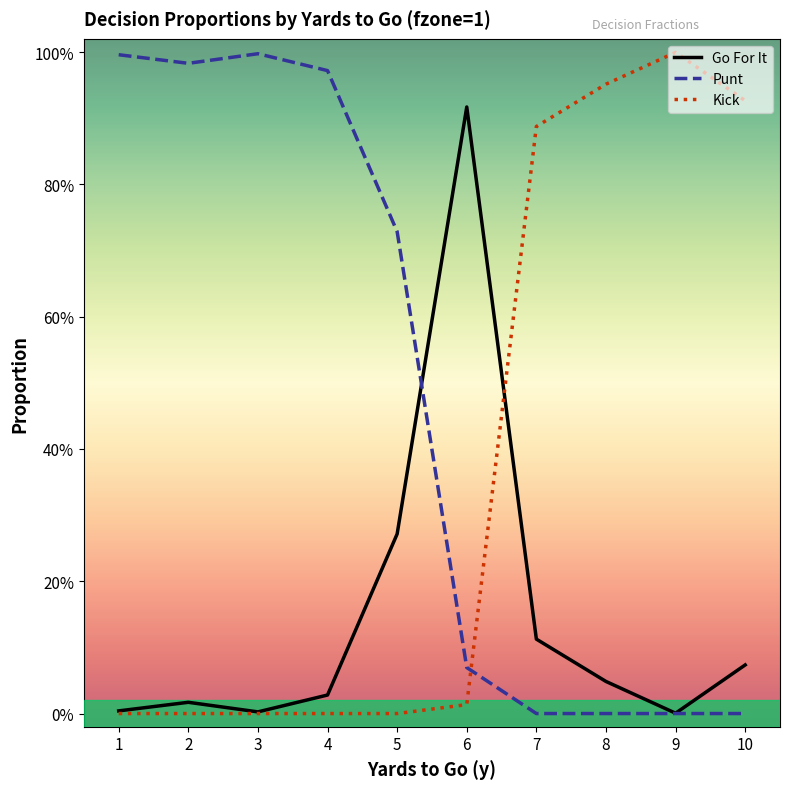

What is the sum of all Go For It values?

1.5